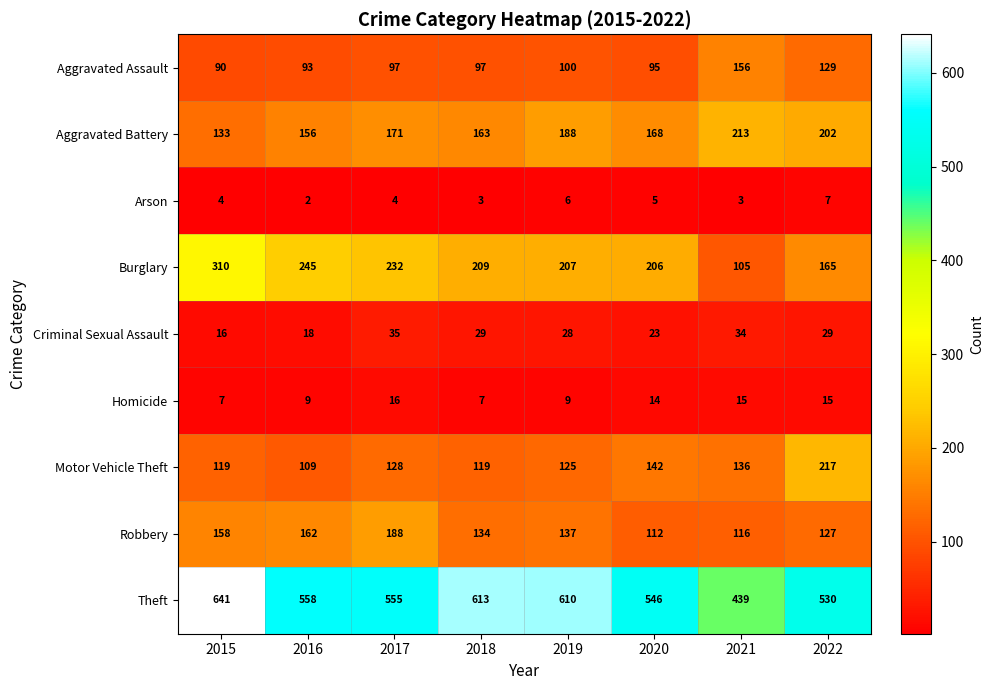

Which series has the widest spread of values?

Burglary